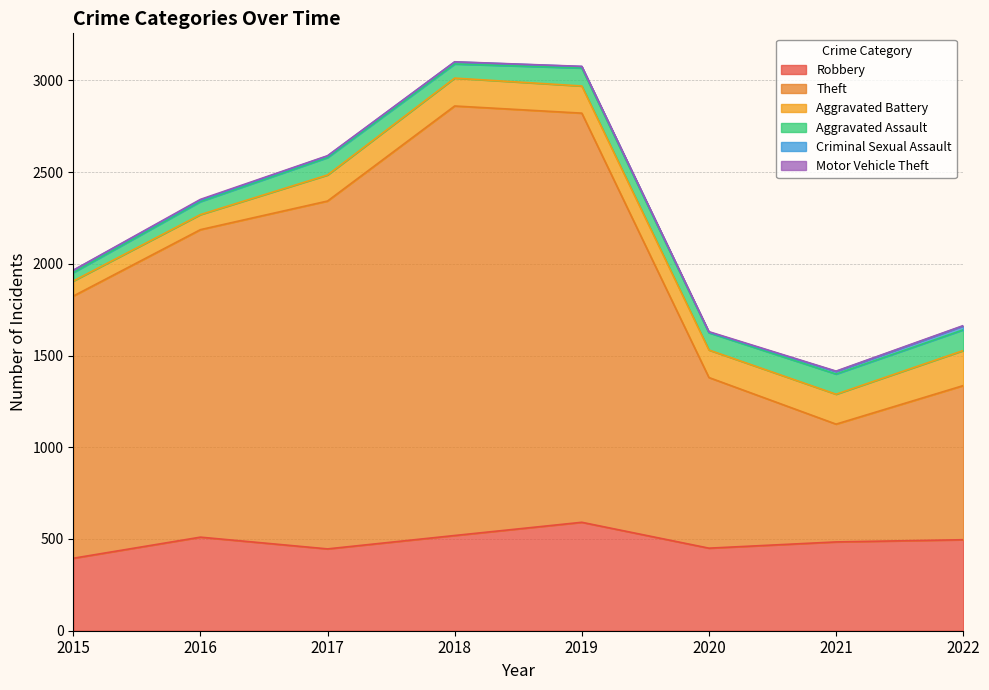

Rank the categories by Aggravated Battery value from highest to lowest.

2022, 2021, 2018, 2020, 2019, 2017, 2015, 2016